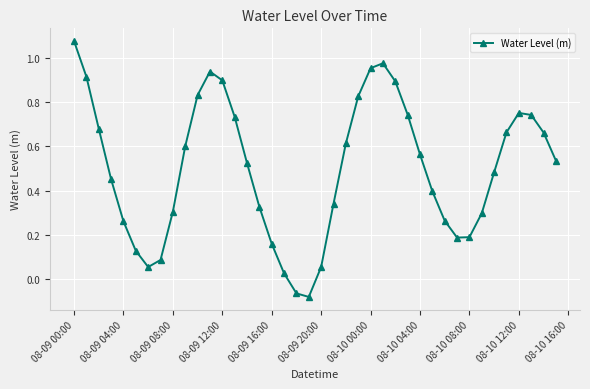

How many interior local valleys (lower than both neighbors) does the data have?

3